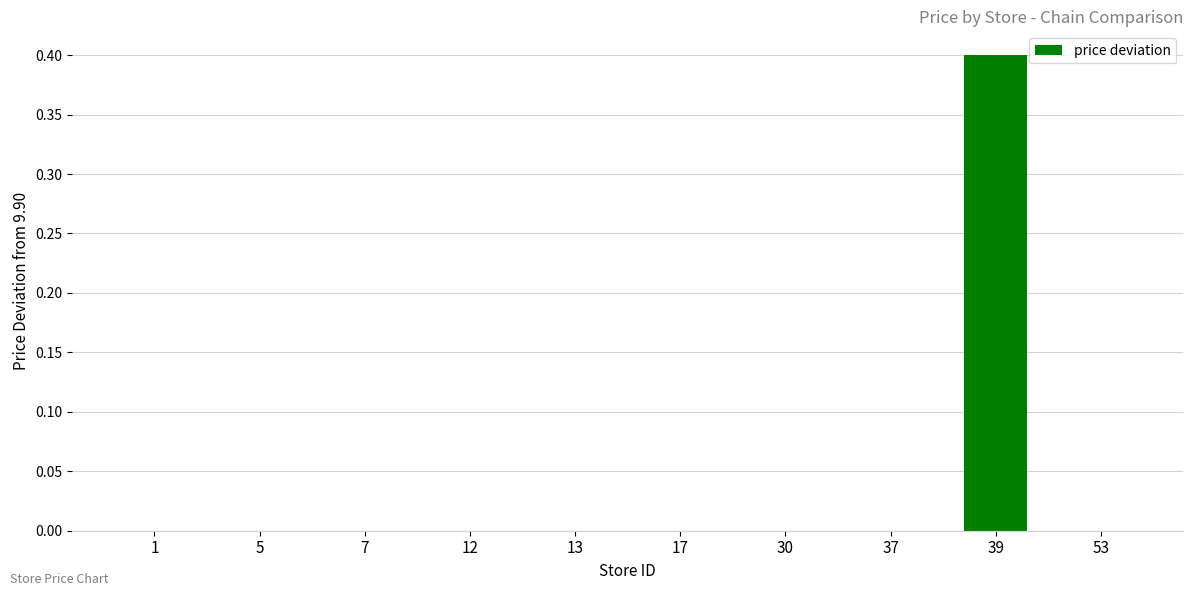

Which has a higher value, 39 or 37?

39